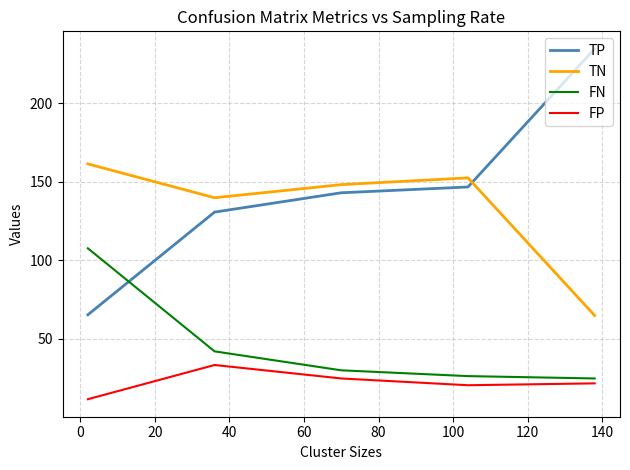

Which series has the widest spread of values?

TP